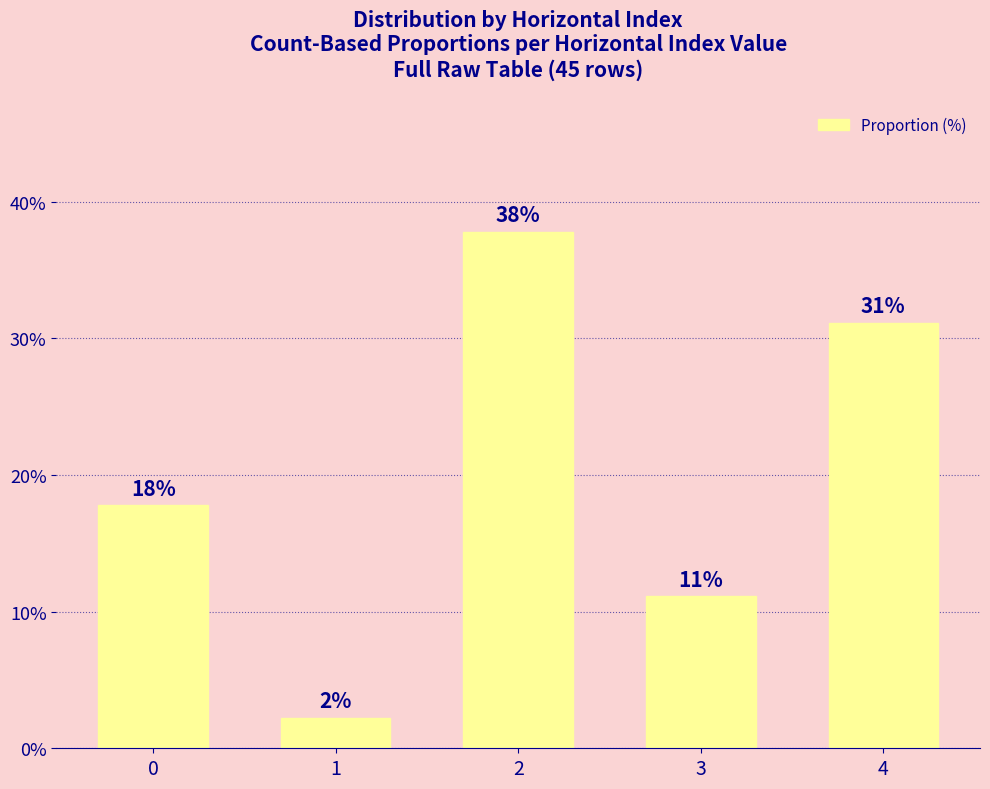

Are the bars horizontal?

No